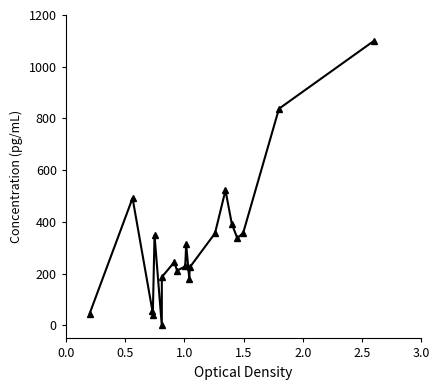

What is the value of the 16th point from the left?

393.0